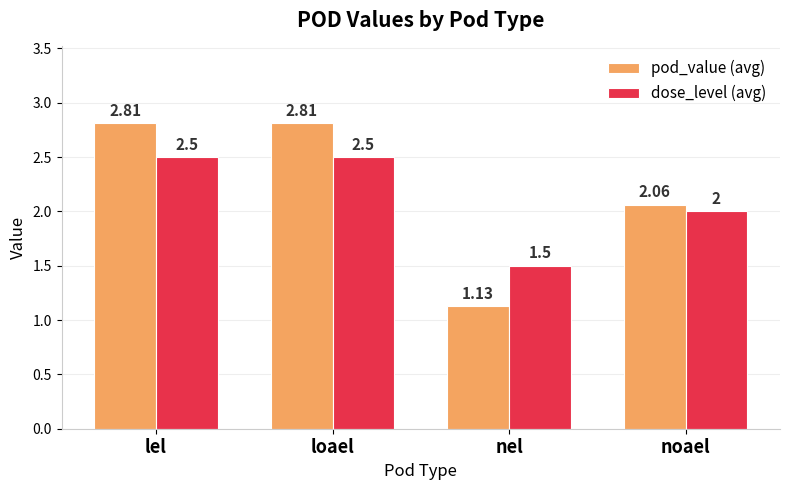

How many bars are there in each group?

2